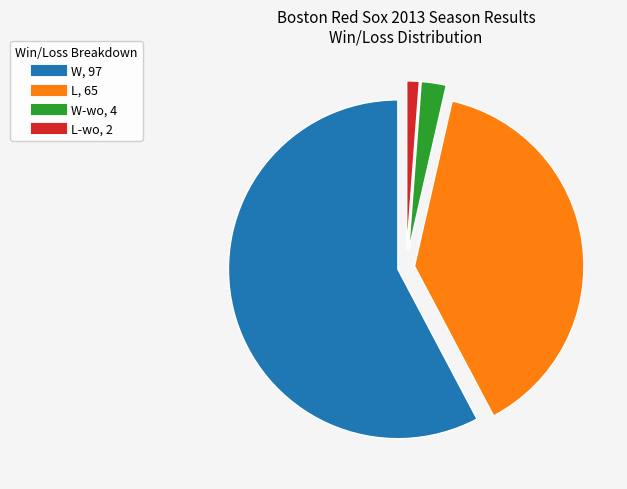

Count the number of slices in the pie.

4